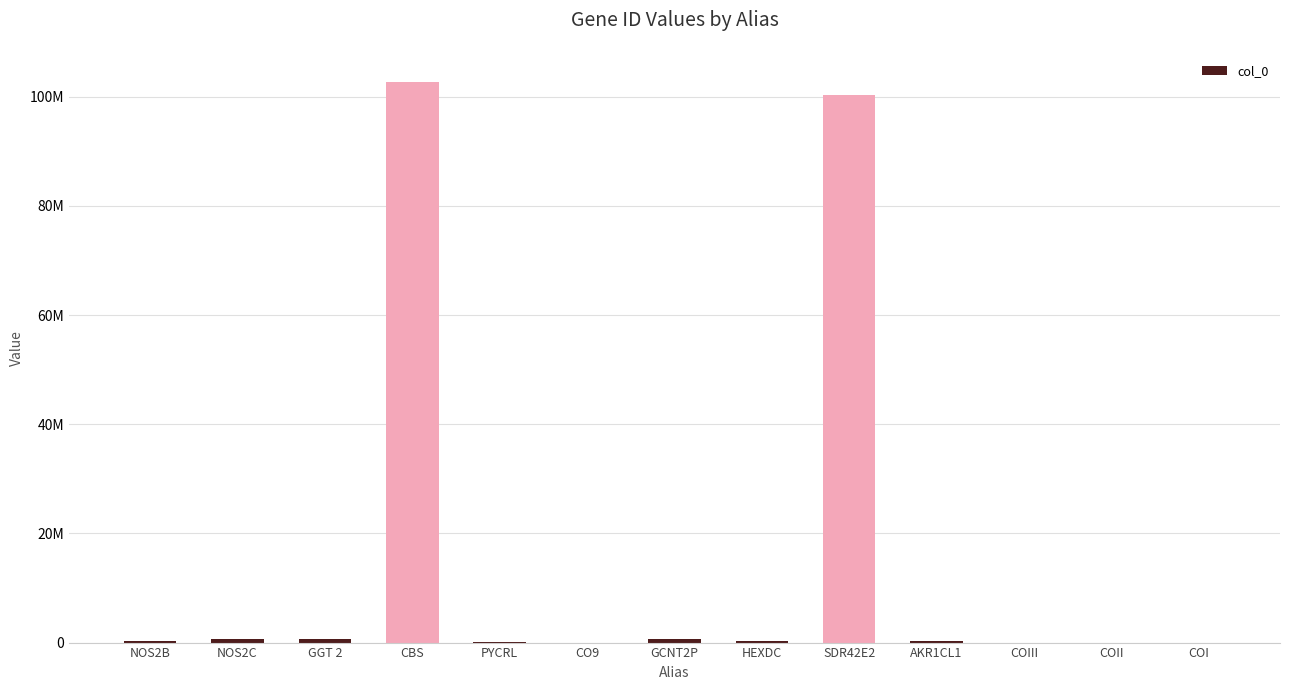

What position from the right is COI?

1